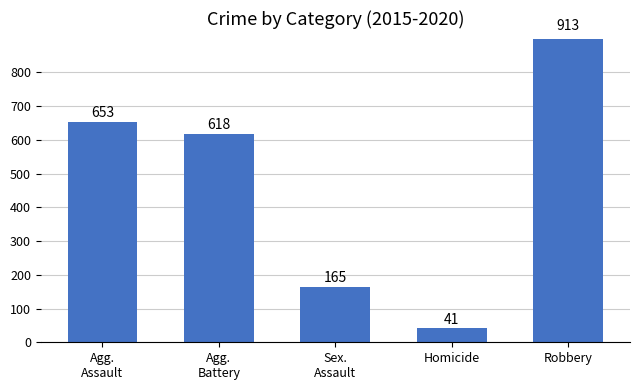

How many data points are above 618?

2